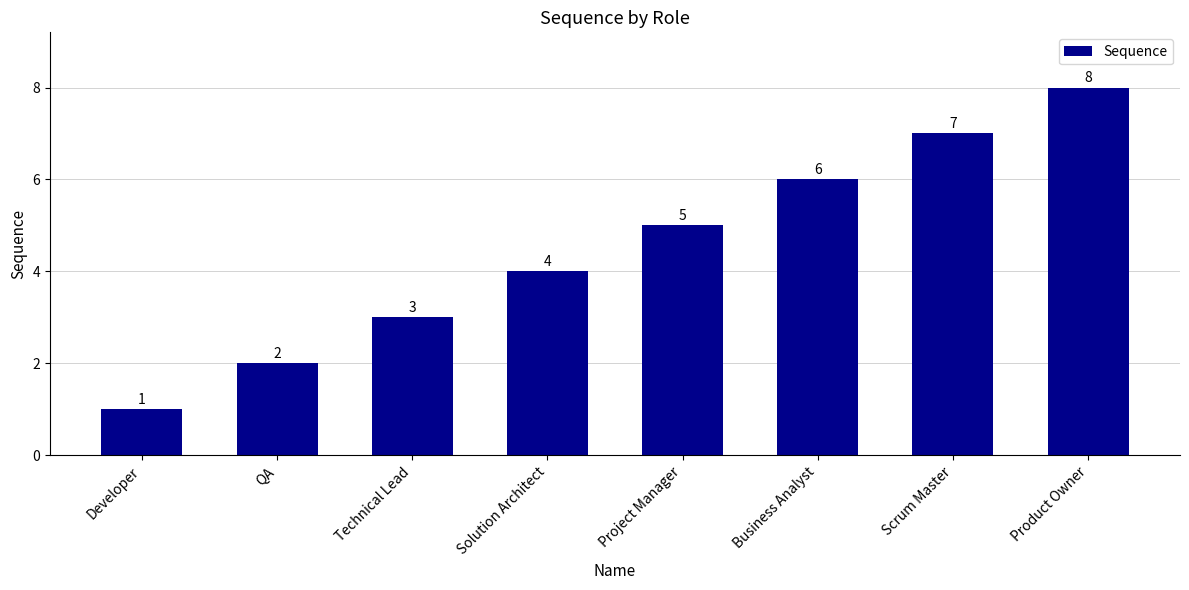

How many data points are less than 5?

4